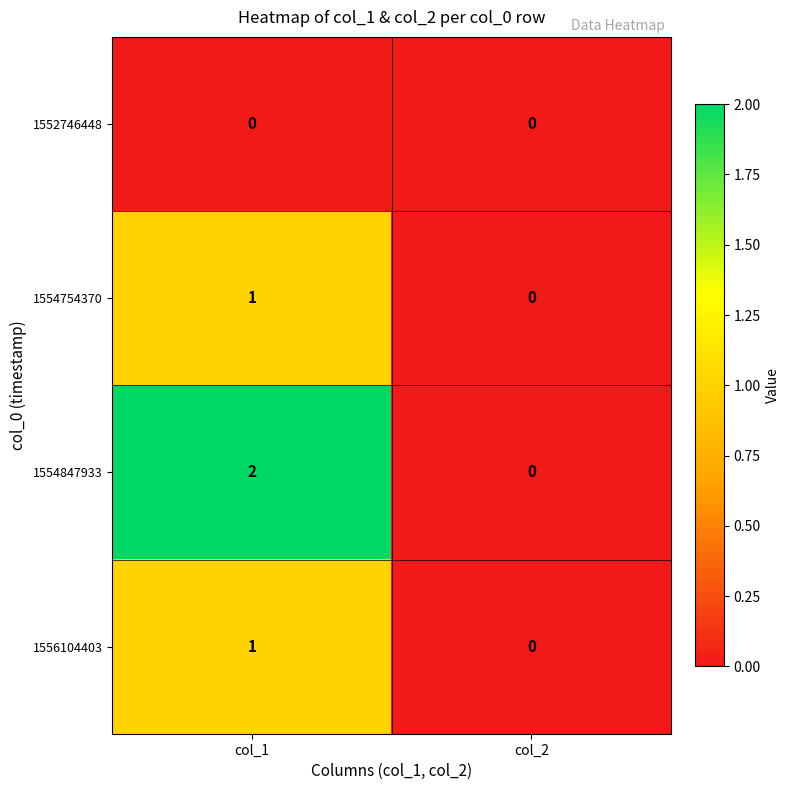

What is the greatest value displayed?

2